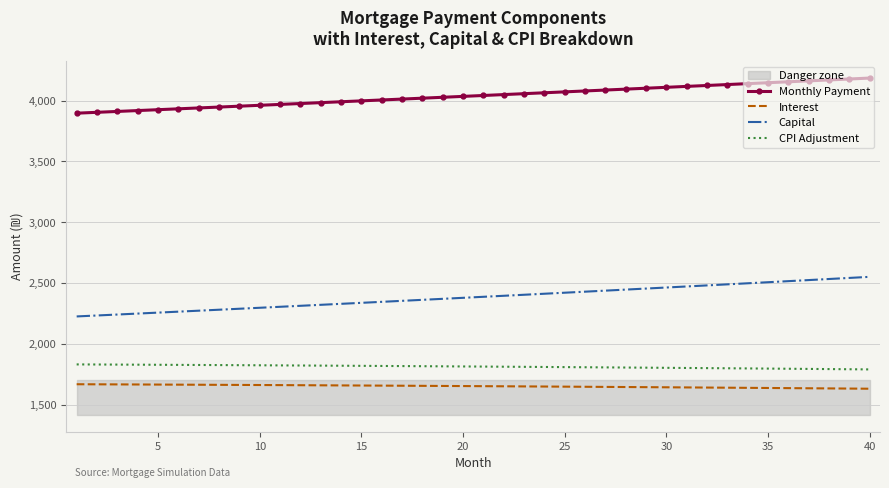

Is the value of Capital at 15 greater than the value of Monthly Payment at 30?

No